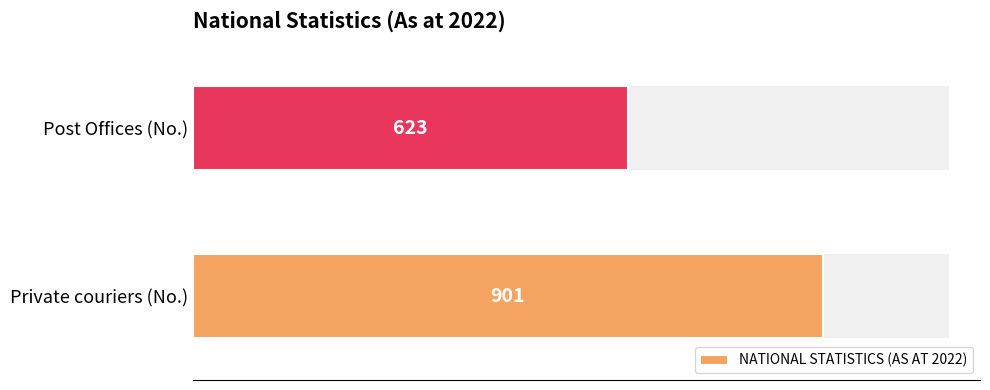

Reading left to right, transcribe all the data shown in this chart.

901	623